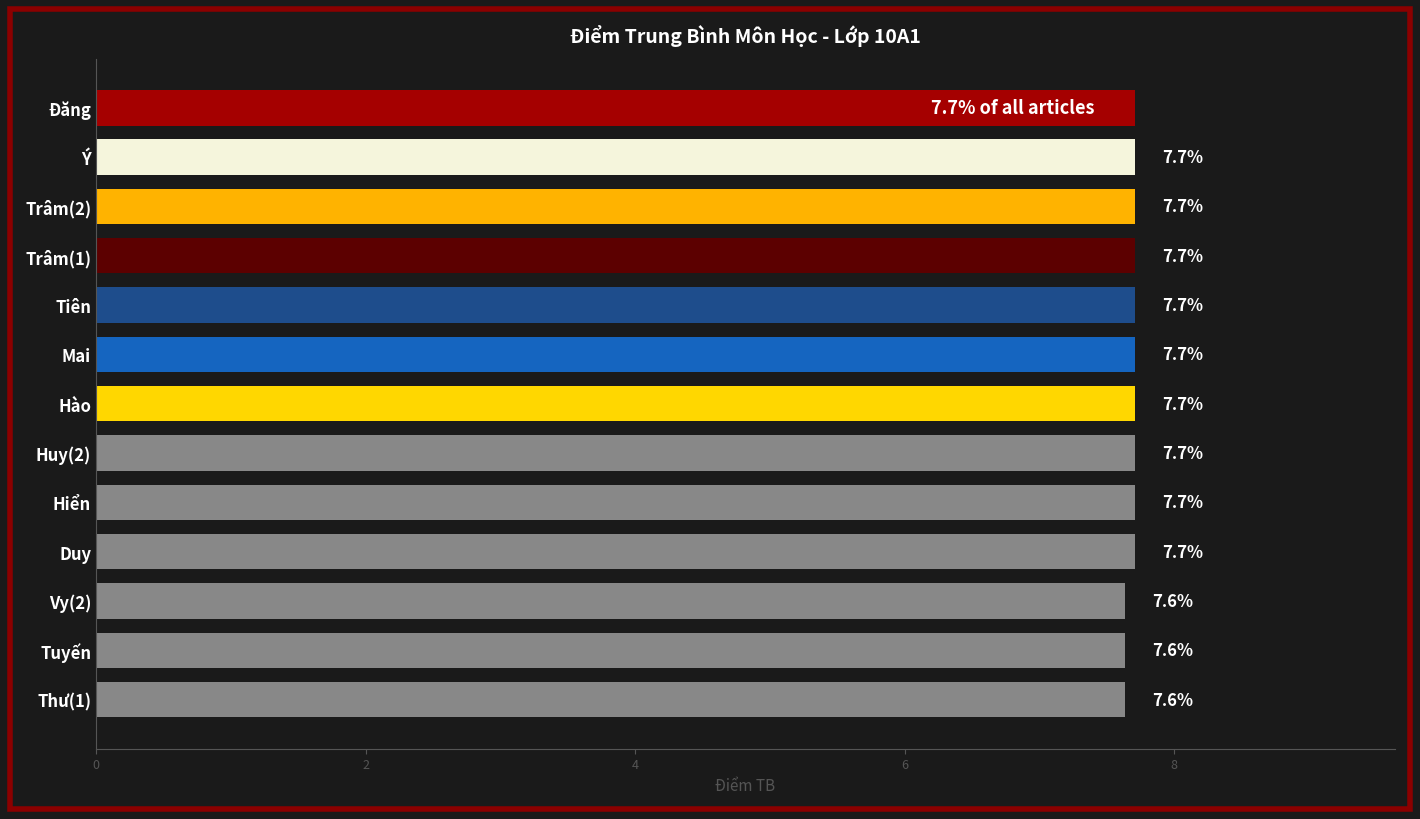

What is the maximum value shown in the chart?

7.7